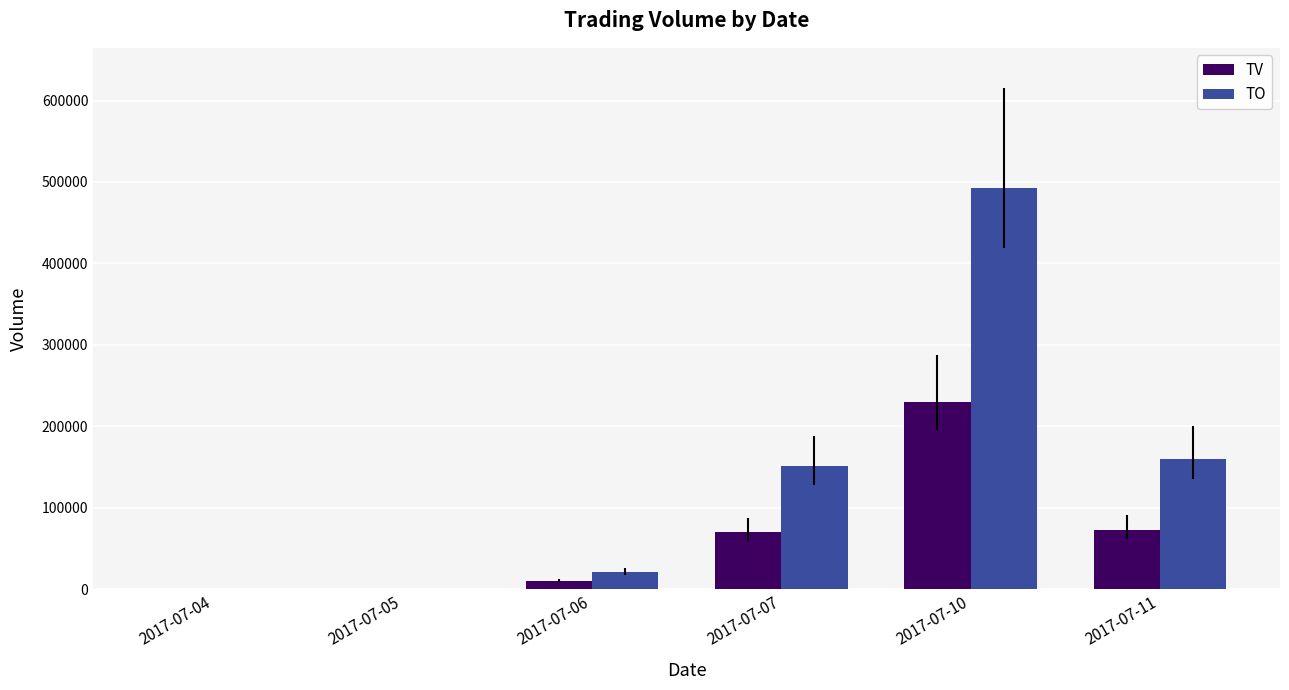

How many series are shown in this chart?

2